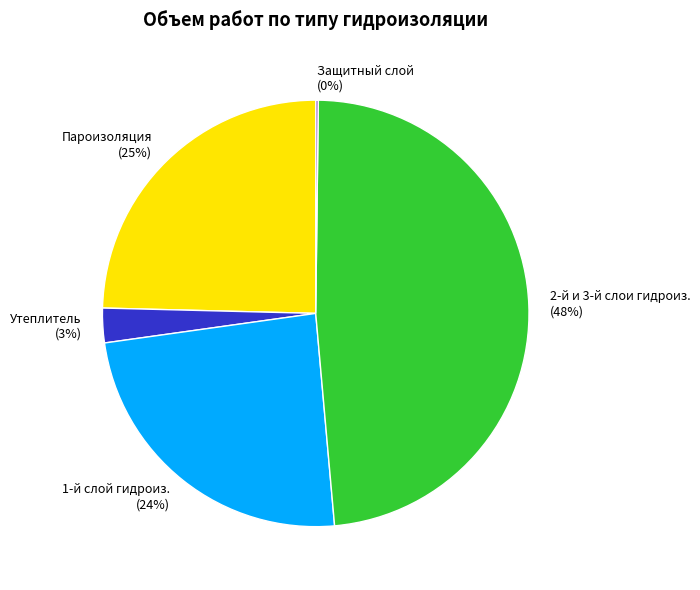

What is the largest slice in the pie chart?

2-й и 3-й слои гидроиз.